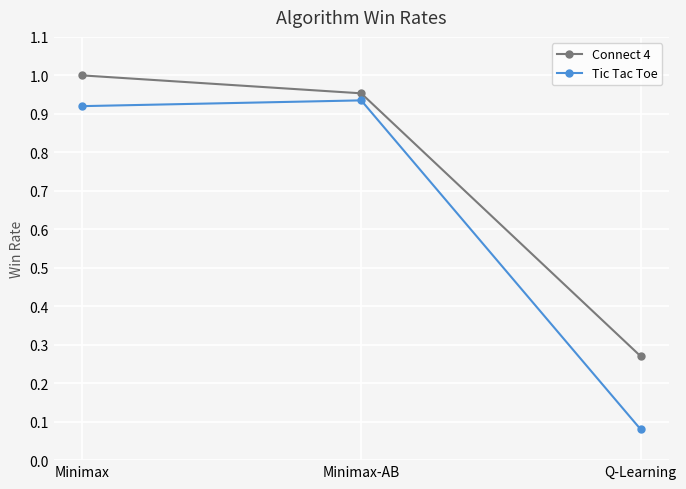

What position from the right is Q-Learning?

1